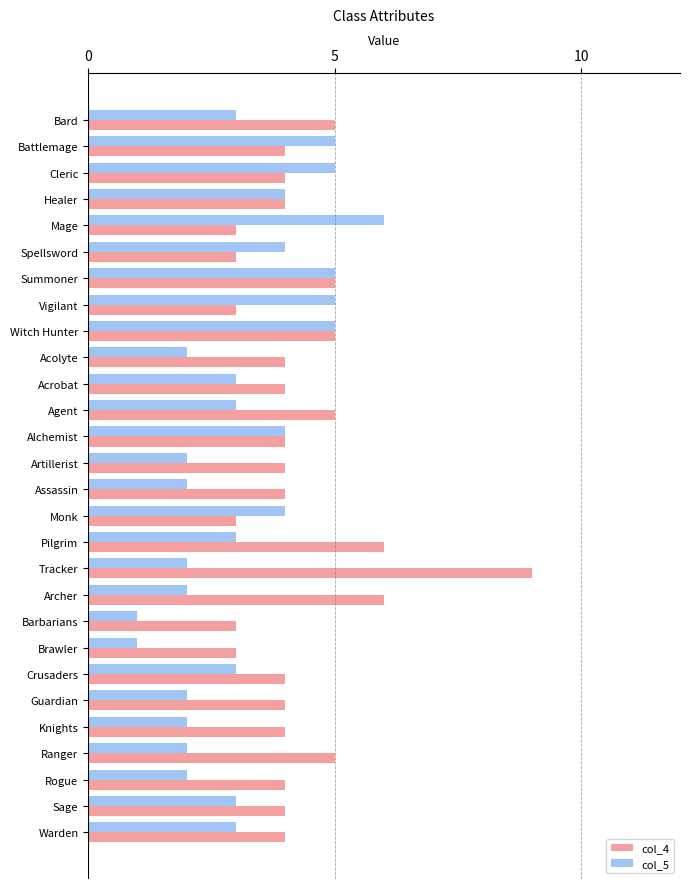

The value of col_4 at Warden is 5. True or false?

False